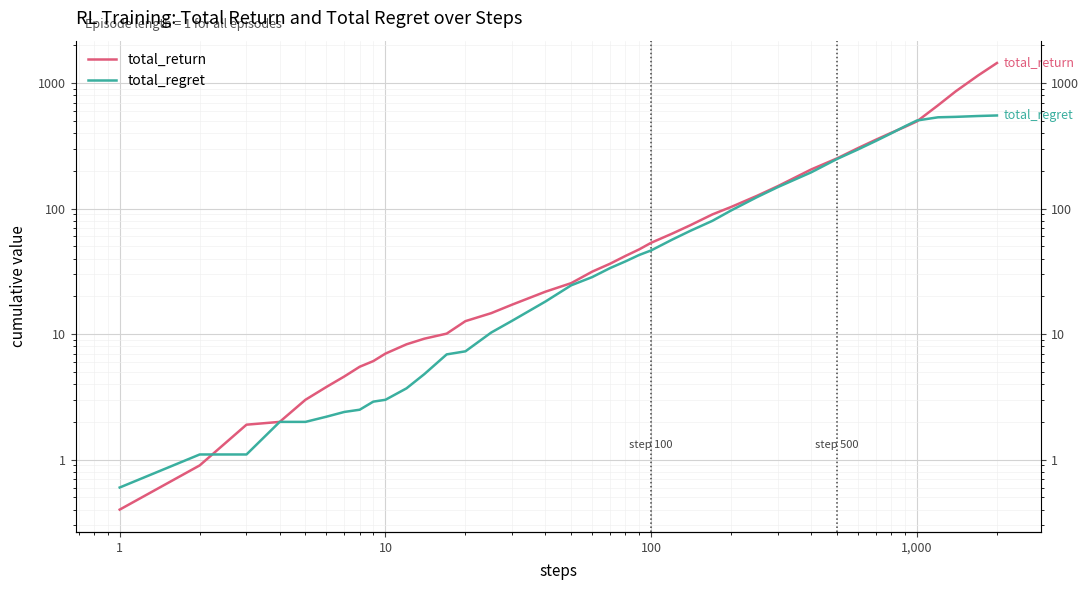

What is the minimum value for total_return?

0.4